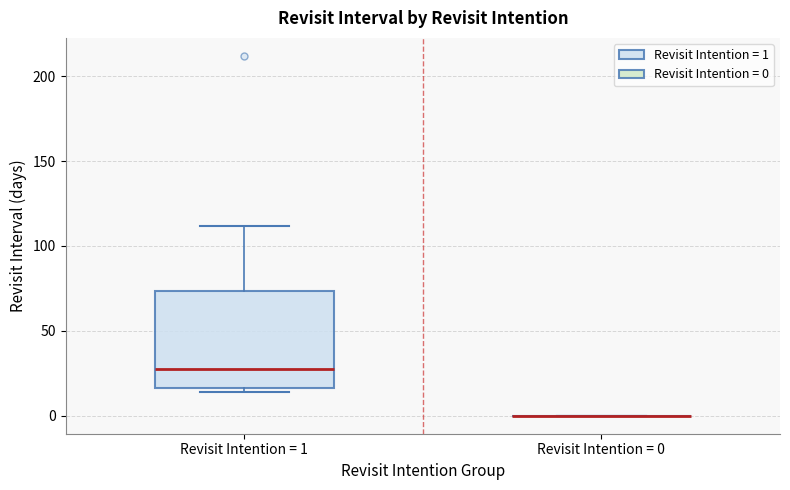

Reading left to right, read every box against the y-axis: the position of its median line, the range the box covers, and the ends of its whiskers. The values are not printed on the chart, so give them approximately, as read against the axis.

Revisit Intention = 1: median 30, box 15 to 75, whiskers 15 (just below the box's lower edge) to 110
Revisit Intention = 0: box collapsed to a line at 0, whiskers 0 to 0